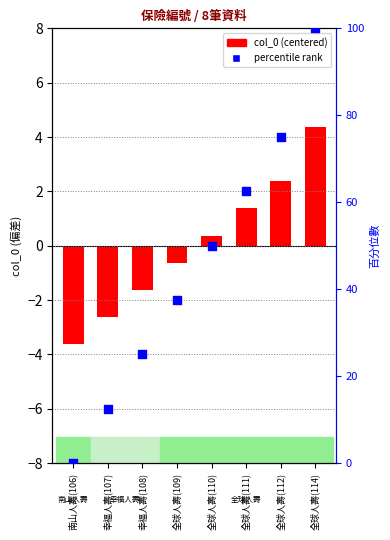

What is the total value across all series at 全球人壽(109)?

36.9